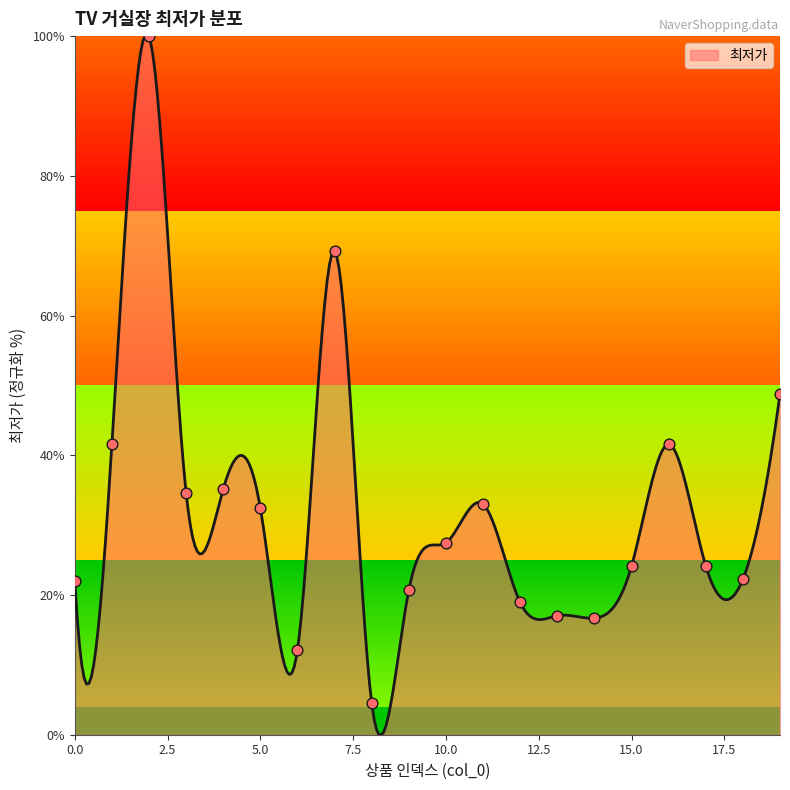

What is the ratio of the value at 19 to the value at 8?

10.8